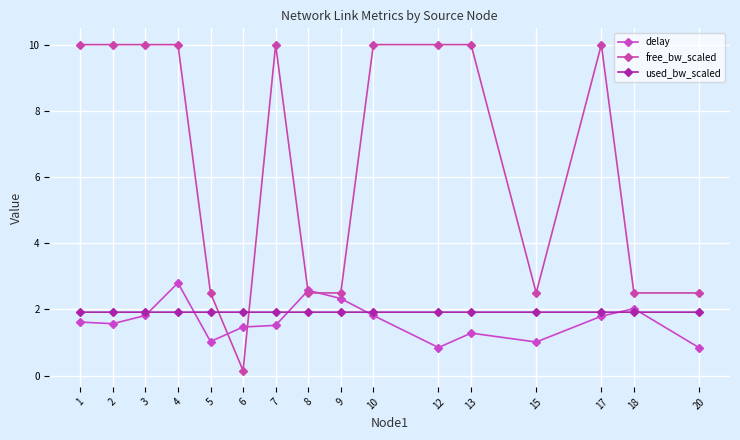

What is the sum of all used_bw_scaled values?

30.7